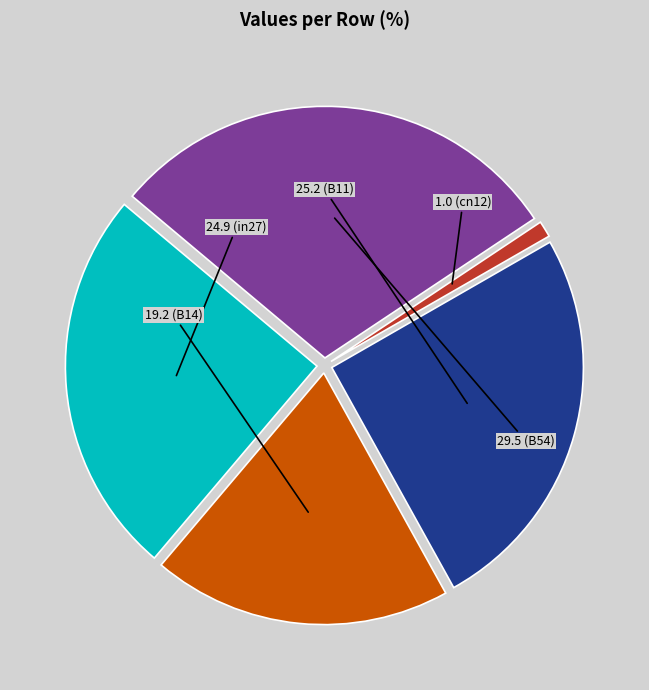

Is there a majority slice in this chart?

No